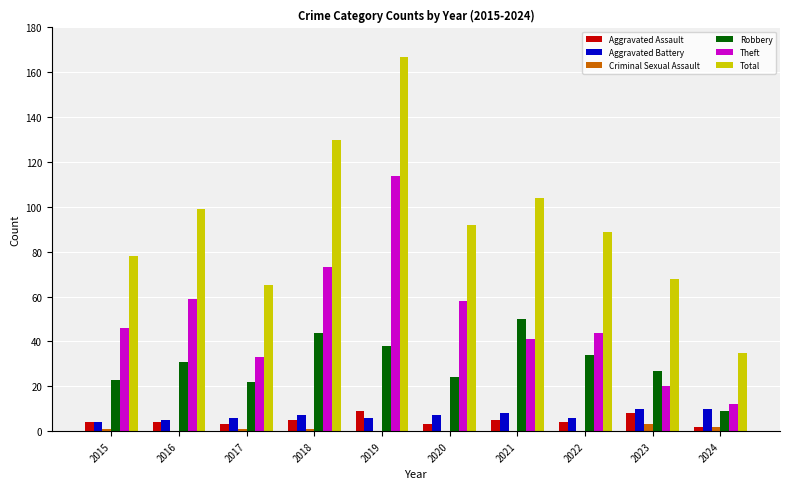

The value of Total at 2020 is 63. True or false?

False